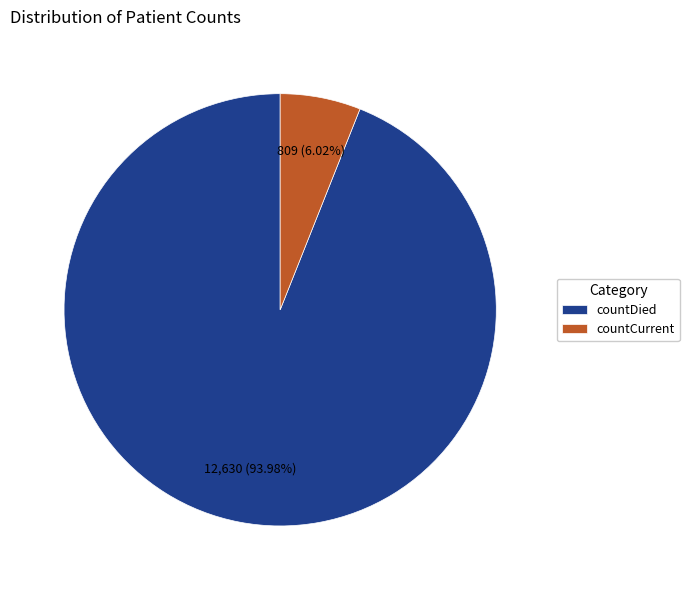

To the nearest percent, what is the average slice percentage?

50%